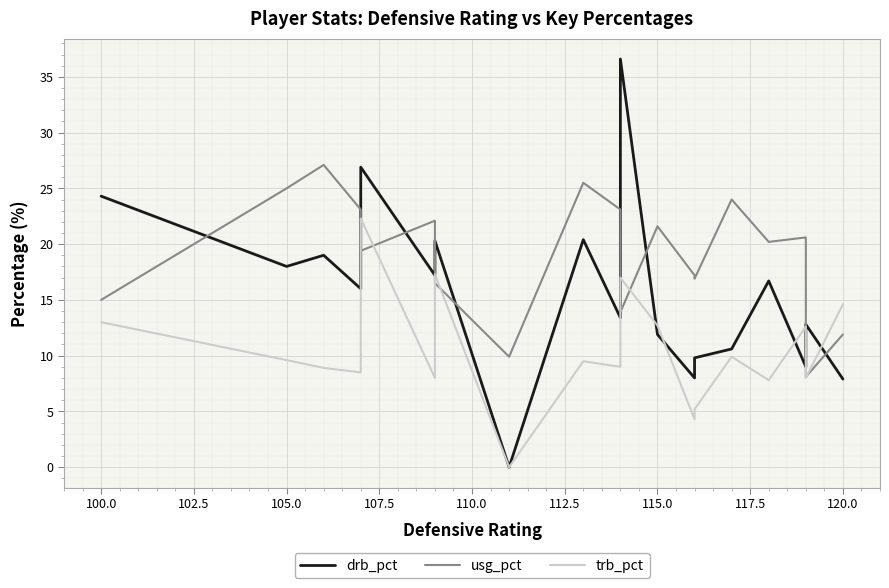

Is the value of trb_pct at 117.5 greater than the value of usg_pct at 117.5?

No